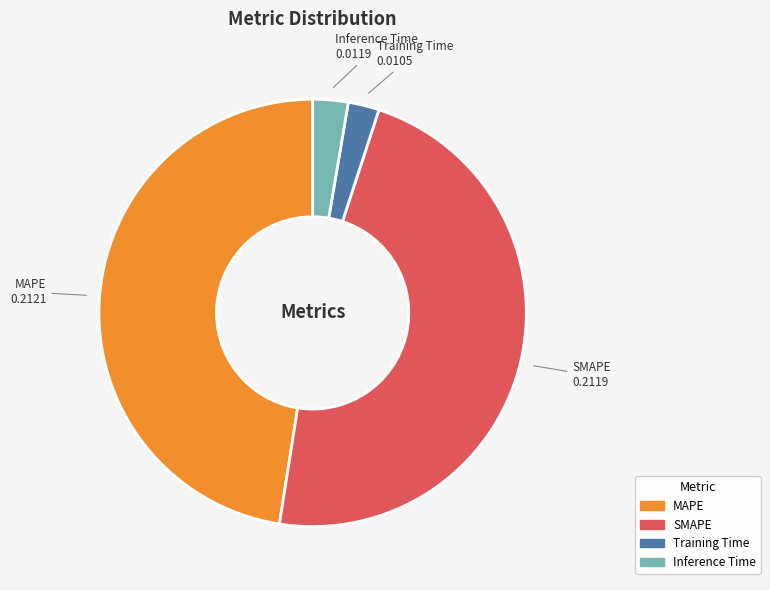

Does SMAPE account for over 50% of the chart?

No